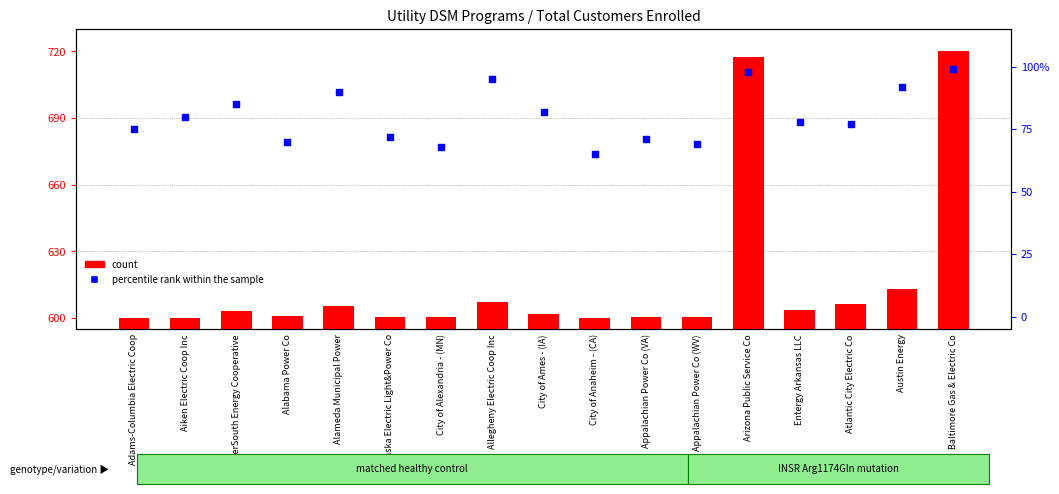

At how many categories does at least one series exceed 485?

17